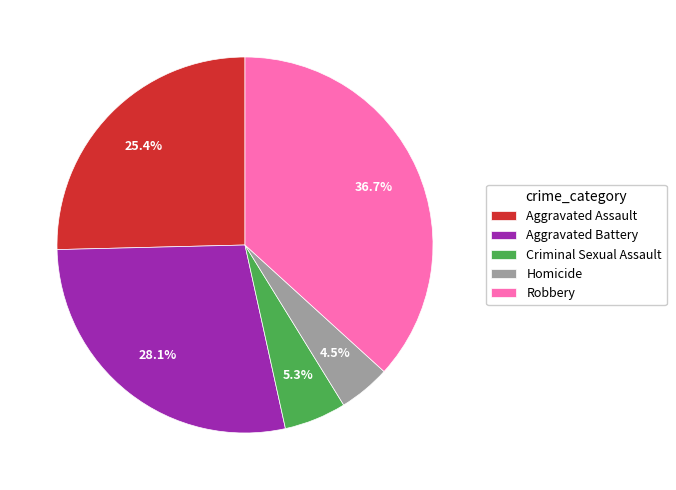

What is the largest slice in the pie chart?

Robbery